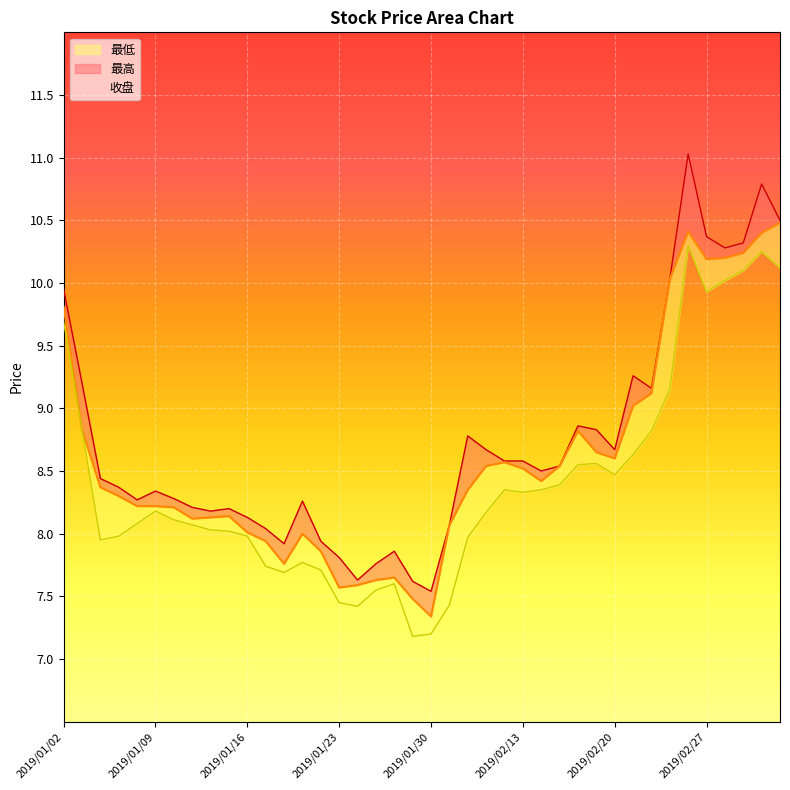

How many data points in 收盘 are less than 8?

9